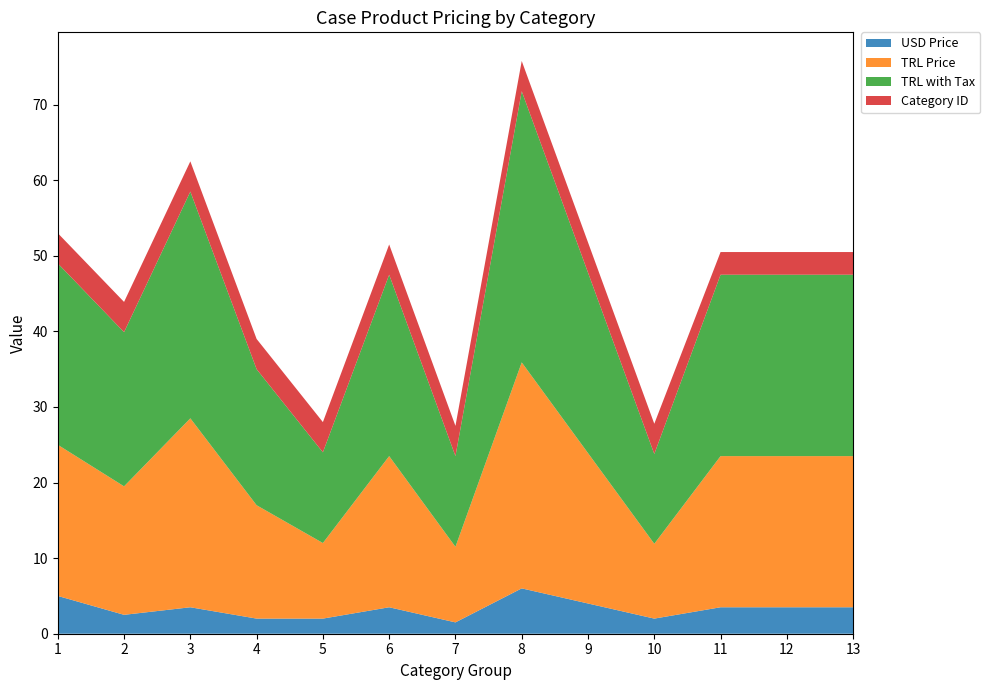

Reading left to right, what are all the values shown in this chart?

USD Price: 5.0	2.5	3.5	2.0	2.0	3.5	1.5	6.0	4.0	2.0	3.5	3.5	3.5
TRL Price: 20.0	17.0	25.0	15.0	10.0	20.0	10.0	29.9	19.9	9.9	20.0	20.0	20.0
TRL with Tax: 24.0	20.4	30.0	18.0	12.0	24.0	12.0	35.9	23.9	11.9	24.0	24.0	24.0
Category ID: 4.0	4.0	4.0	4.0	4.0	4.0	4.0	4.0	4.0	4.0	3.0	3.0	3.0